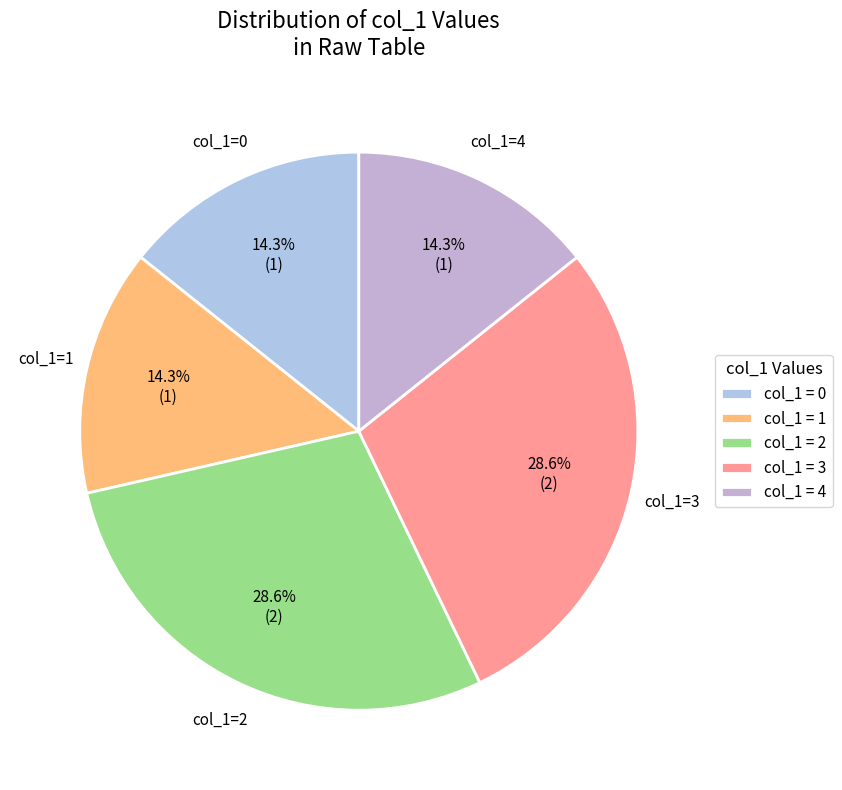

To the nearest percent, what is the difference between the largest and smallest slice percentages?

14%